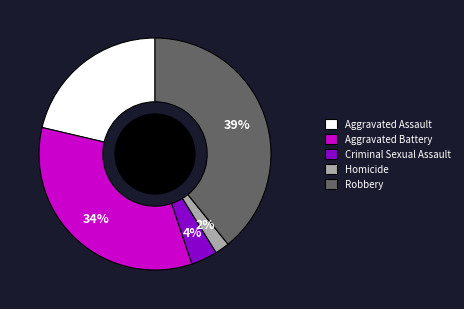

Rank the categories by value from highest to lowest.

Robbery, Aggravated Battery, Aggravated Assault, Criminal Sexual Assault, Homicide